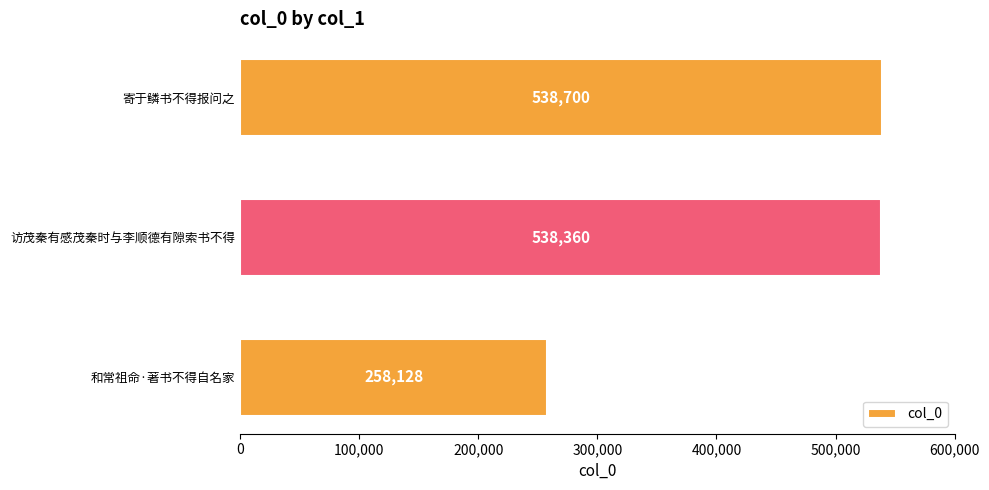

What is the sum of all values?

1335188